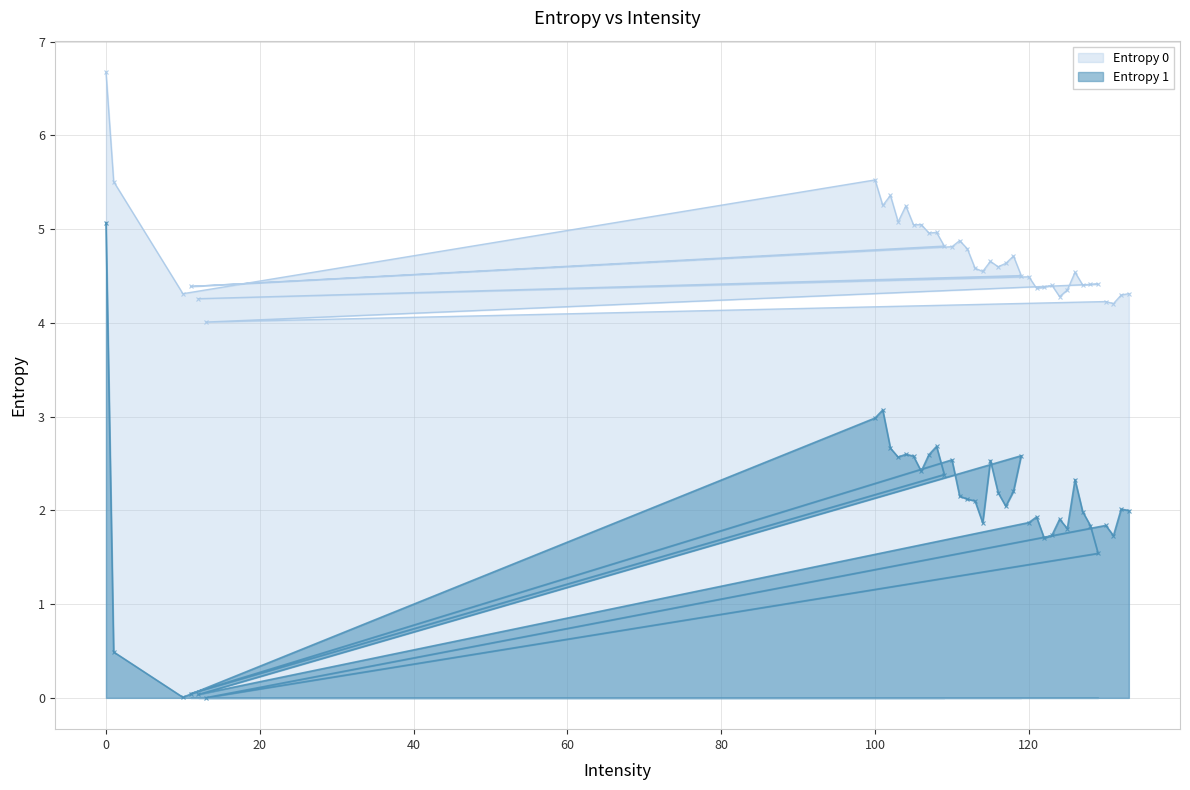

What is the sum of the Entropy 1 values at 0 and 133?

7.1